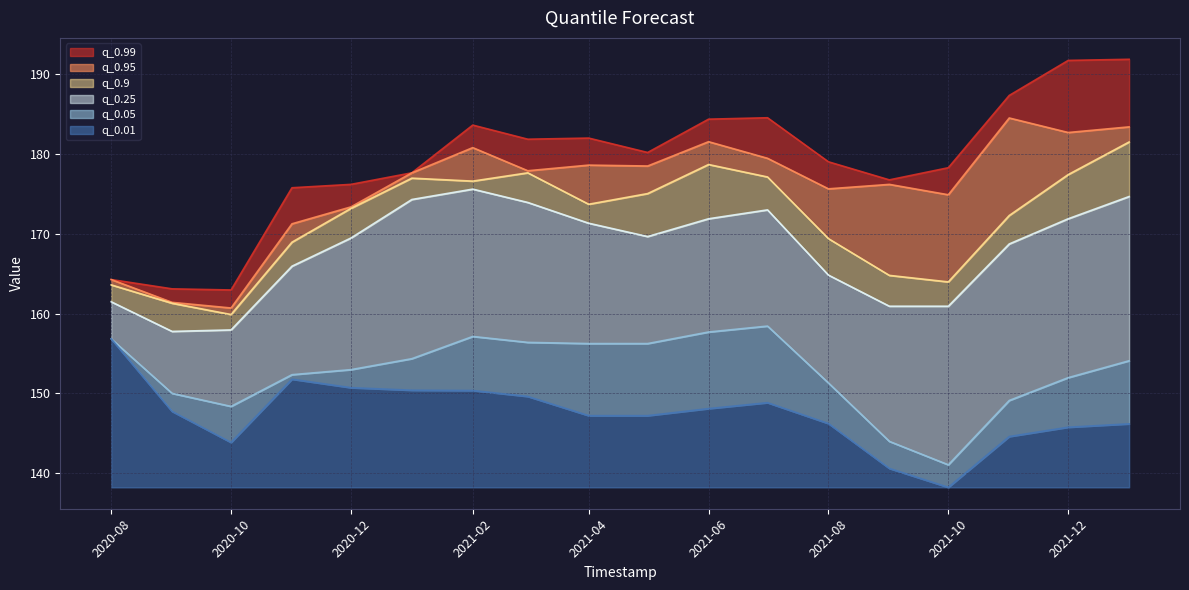

At which label does q_0.01 reach its peak?

2020-08